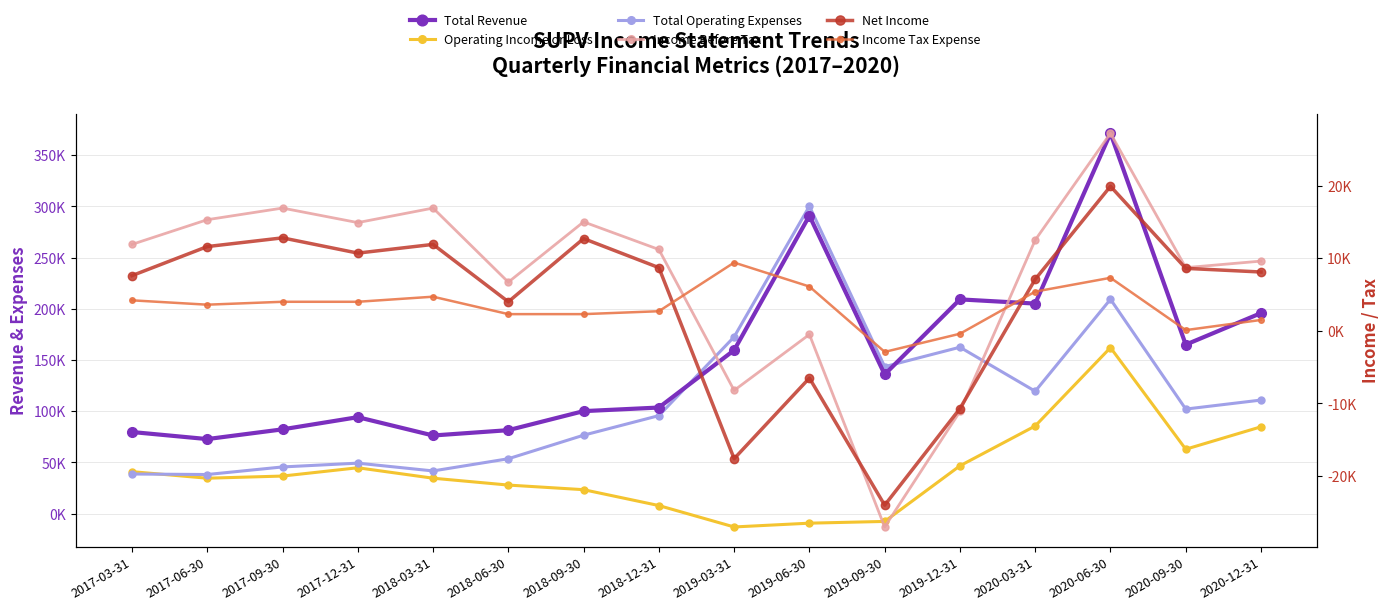

Which series ends up on top after the final intersection of Income Tax Expense and Income Before Tax?

Income Before Tax